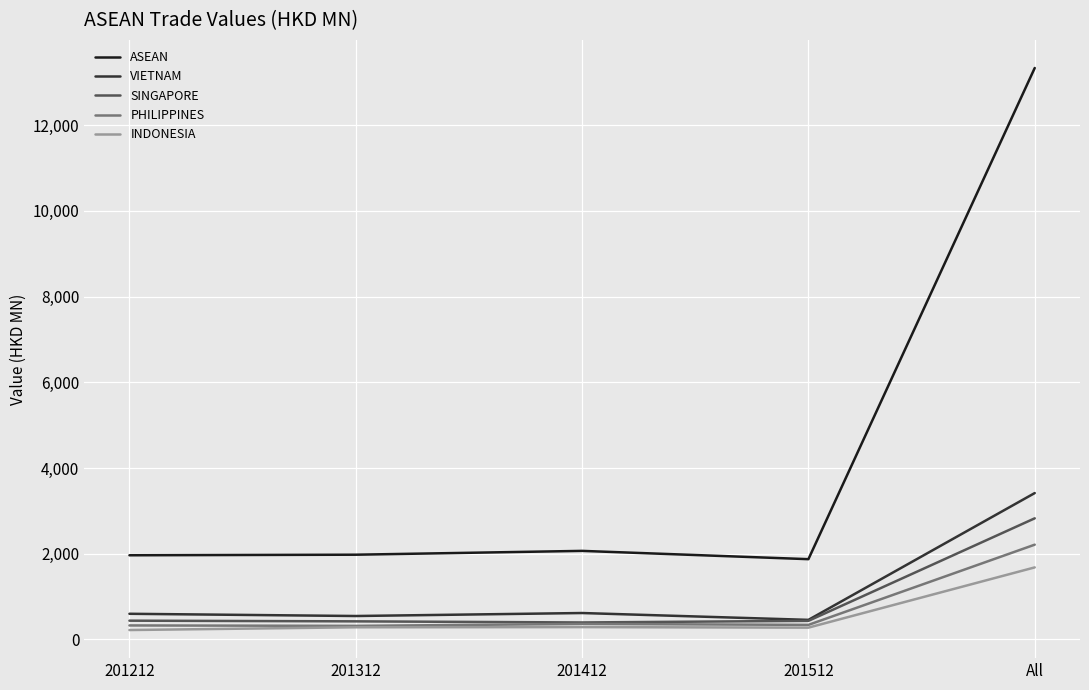

True or false: VIETNAM and PHILIPPINES cross at least once.

False